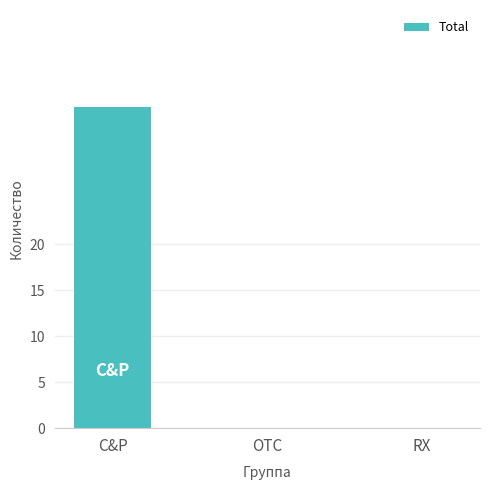

Reading left to right, extract all data points from this chart.

C&P=35	OTC=0	RX=0